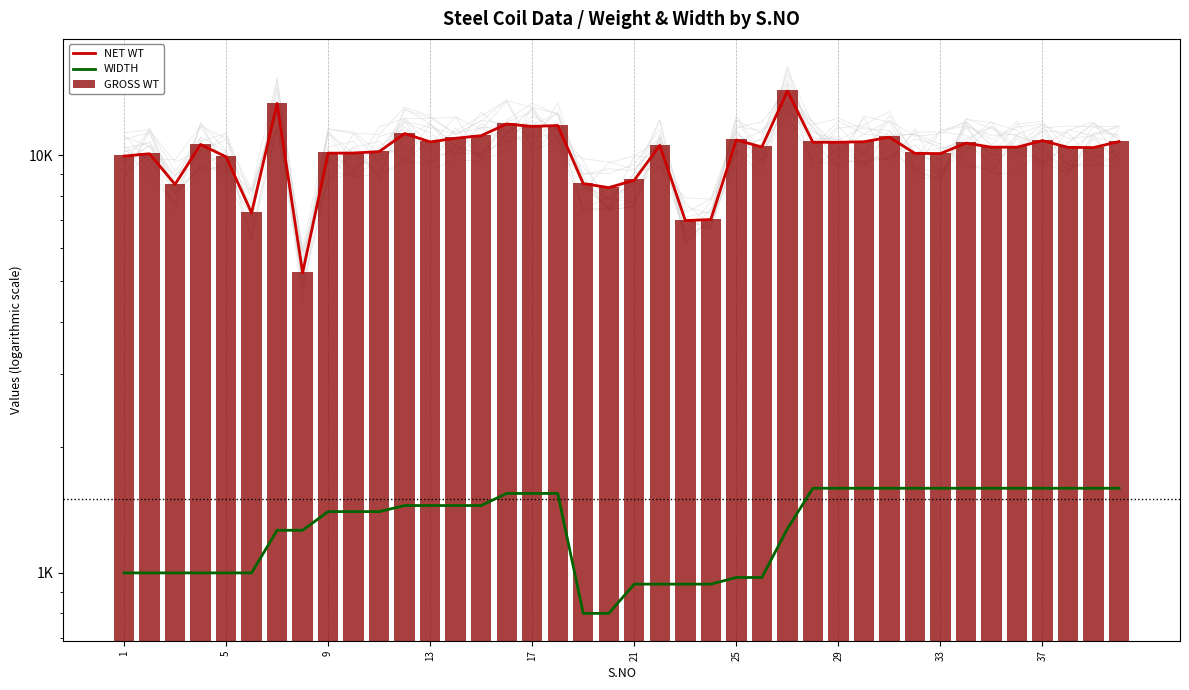

How many series are shown in this chart?

3